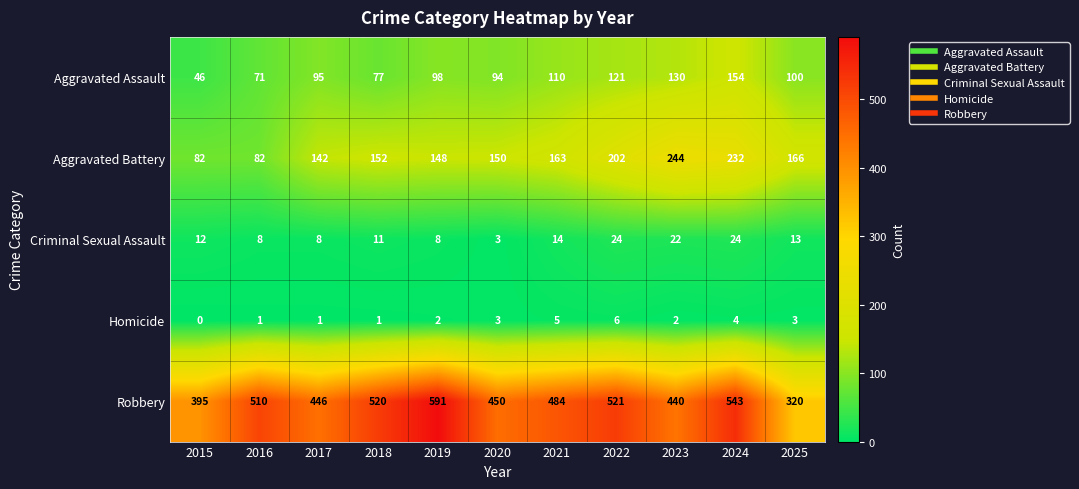

Is it true that Robbery equals 609 at 2017?

False